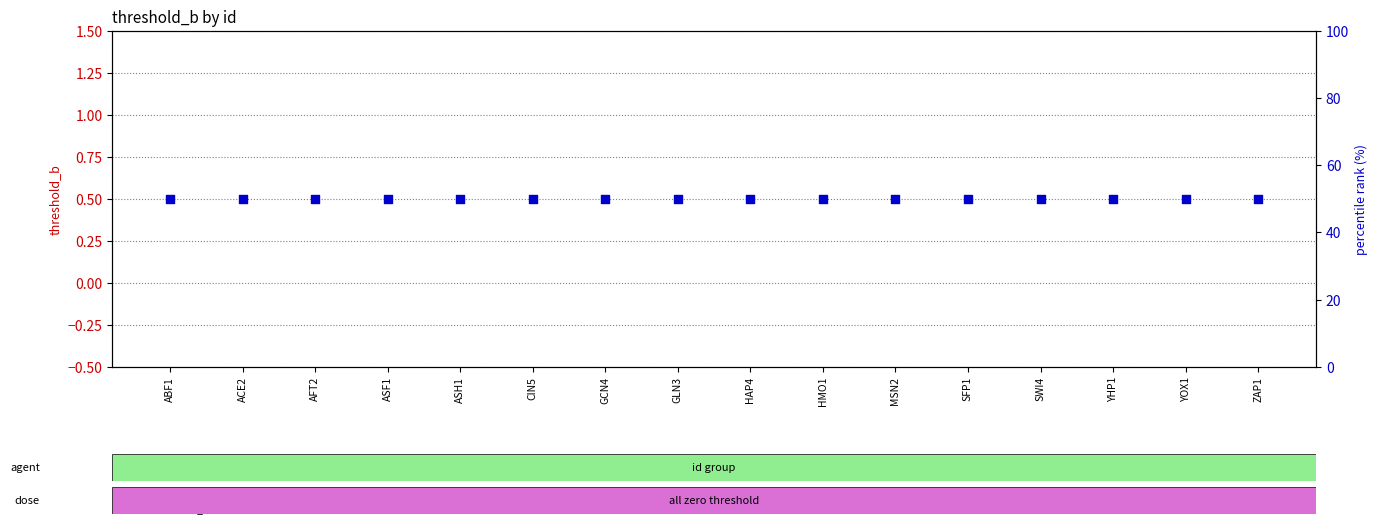

At which category is the sum across all series the highest?

ABF1